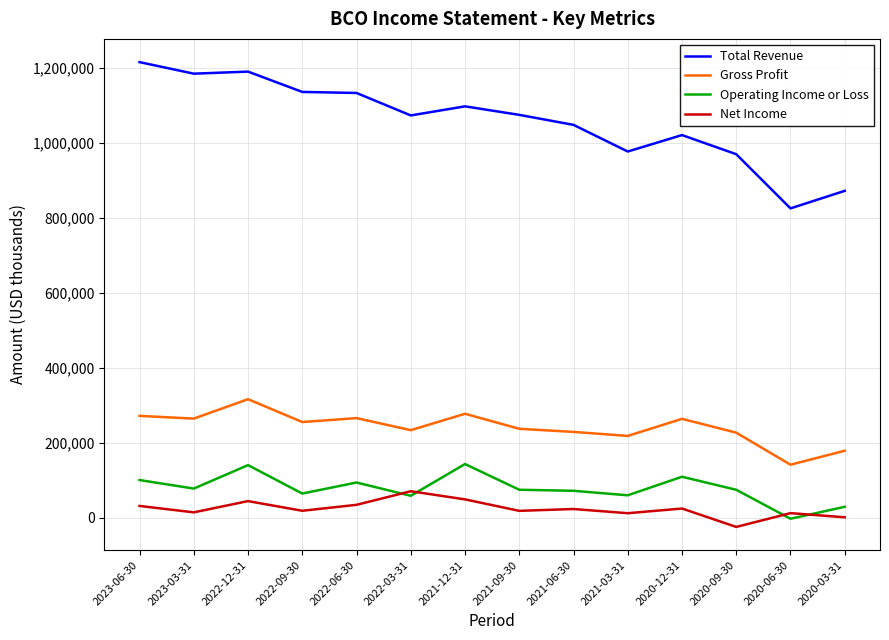

Is the value of Gross Profit at 2022-12-31 greater than the value of Total Revenue at 2020-03-31?

No